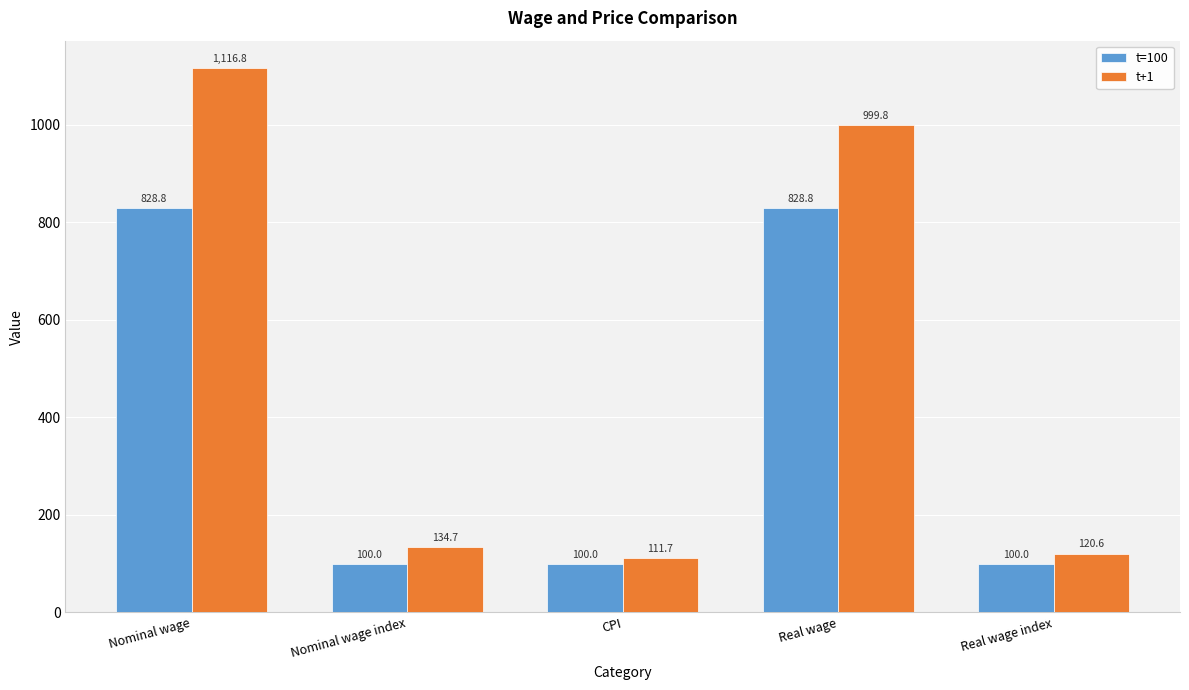

Which series has the largest total across all categories?

t+1